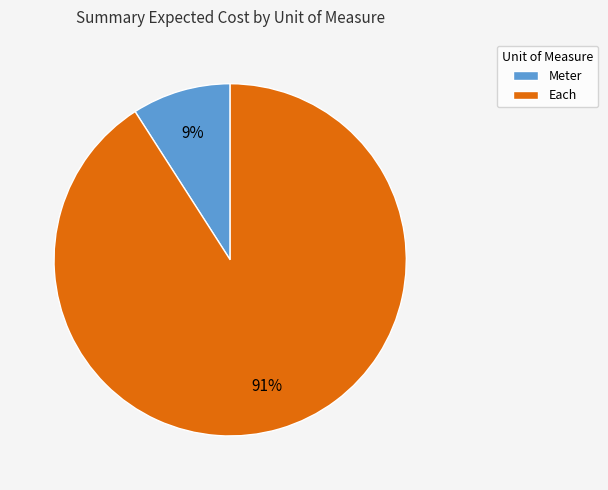

Which has a higher value, Meter or Each?

Each